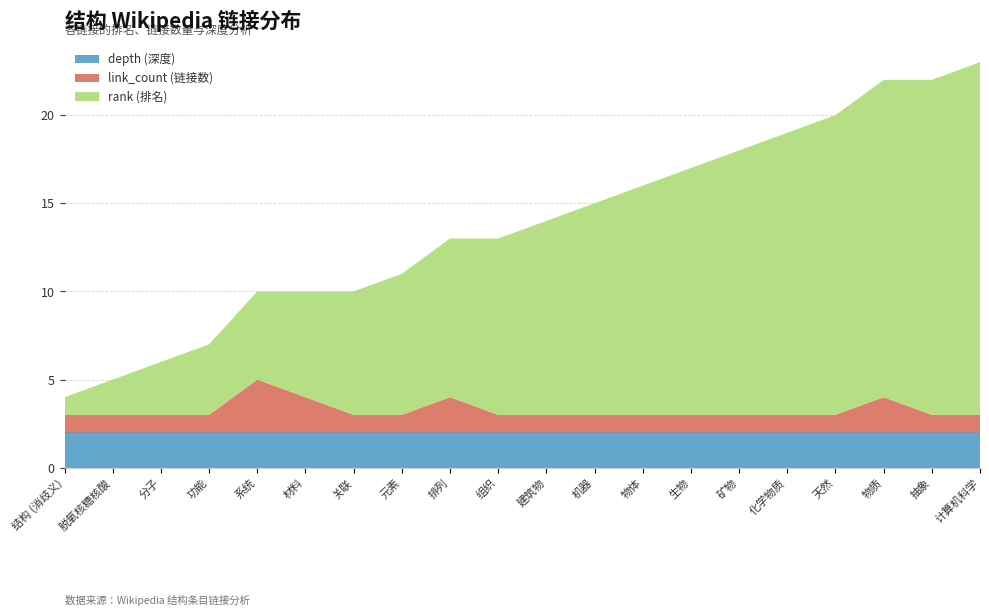

Reading right to left, transcribe all the data shown in this chart.

col_3 (rank): 计算机科学=20	抽象=19	物质=18	天然=17	化学物质=16	矿物=15	生物=14	物体=13	机器=12	建筑物=11	组织=10	排列=9	元素=8	关联=7	材料=6	系统=5	功能=4	分子=3	脱氧核糖核酸=2	结构 (消歧义)=1
col_6 (link_count): 计算机科学=1	抽象=1	物质=2	天然=1	化学物质=1	矿物=1	生物=1	物体=1	机器=1	建筑物=1	组织=1	排列=2	元素=1	关联=1	材料=2	系统=3	功能=1	分子=1	脱氧核糖核酸=1	结构 (消歧义)=1
col_8 (depth): 计算机科学=2	抽象=2	物质=2	天然=2	化学物质=2	矿物=2	生物=2	物体=2	机器=2	建筑物=2	组织=2	排列=2	元素=2	关联=2	材料=2	系统=2	功能=2	分子=2	脱氧核糖核酸=2	结构 (消歧义)=2